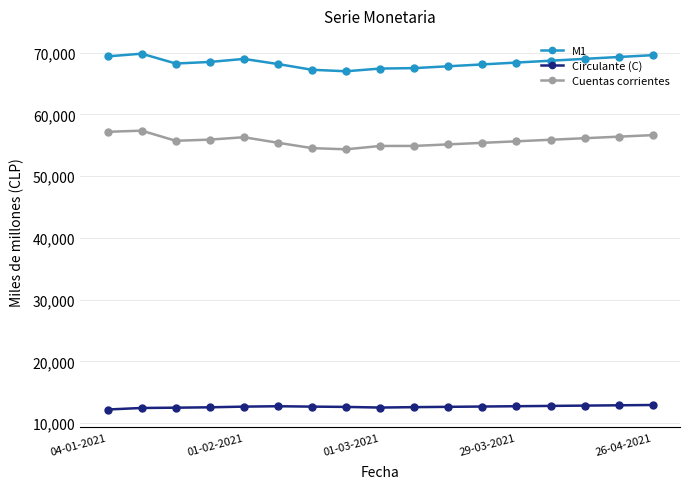

What is the value of the Circulante (C) point at the 6th from the left?

12746